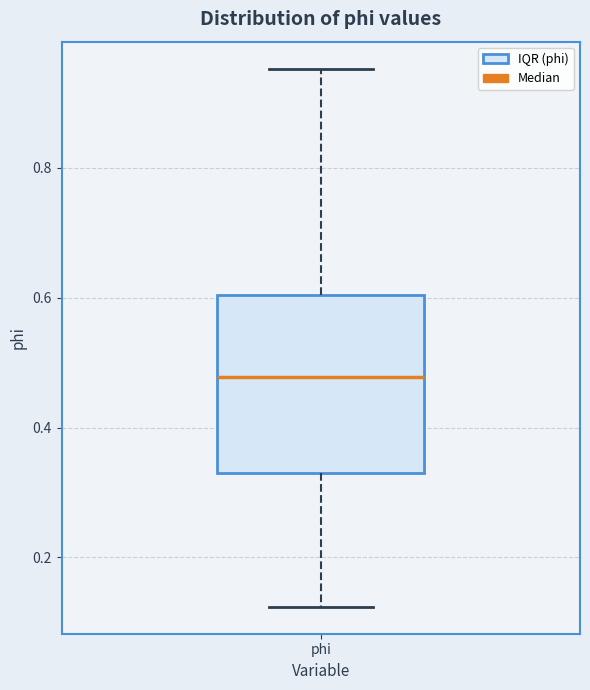

Transcribe this box plot: give where the median line is, the range the box spans, and where the two whiskers end, as read against the y-axis. The values are not printed on the chart, so give them approximately, as read against the axis.

median 0.48, box 0.34 to 0.60, whiskers 0.12 to 0.96